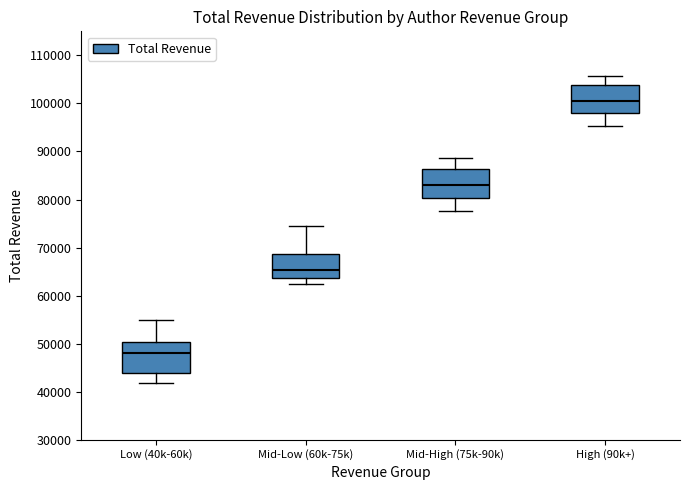

Reading left to right, read every box against the y-axis: the position of its median line, the range the box covers, and the ends of its whiskers. The values are not printed on the chart, so give them approximately, as read against the axis.

Low (40k-60k): median 48000, box 44000 to 50000, whiskers 42000 to 55000
Mid-Low (60k-75k): median 65000, box 64000 to 69000, whiskers 62000 to 74000
Mid-High (75k-90k): median 83000, box 80000 to 86000, whiskers 78000 to 89000
High (90k+): median 100000, box 98000 to 104000, whiskers 95000 to 106000